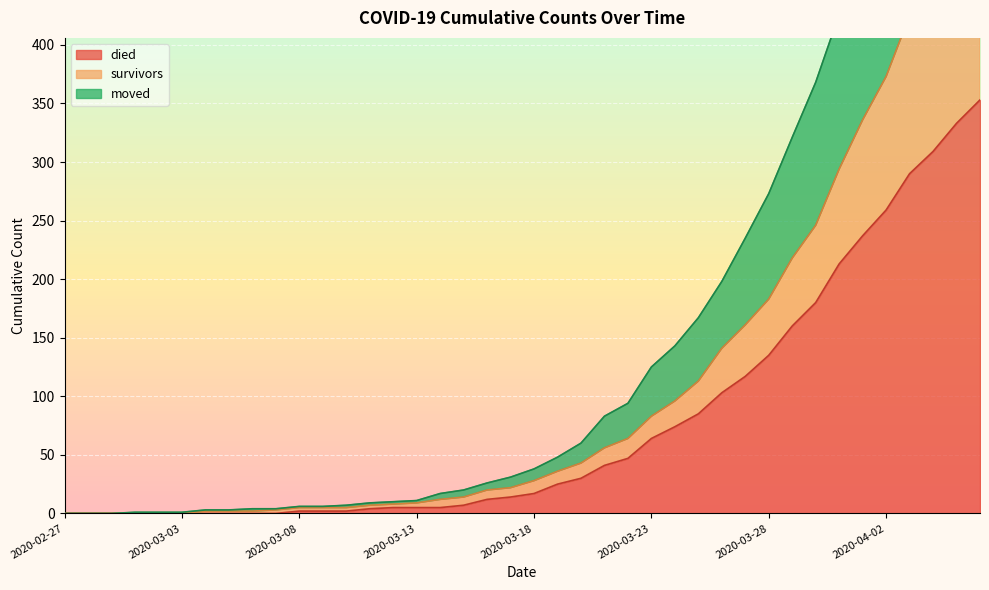

What is the maximum value for died?

353